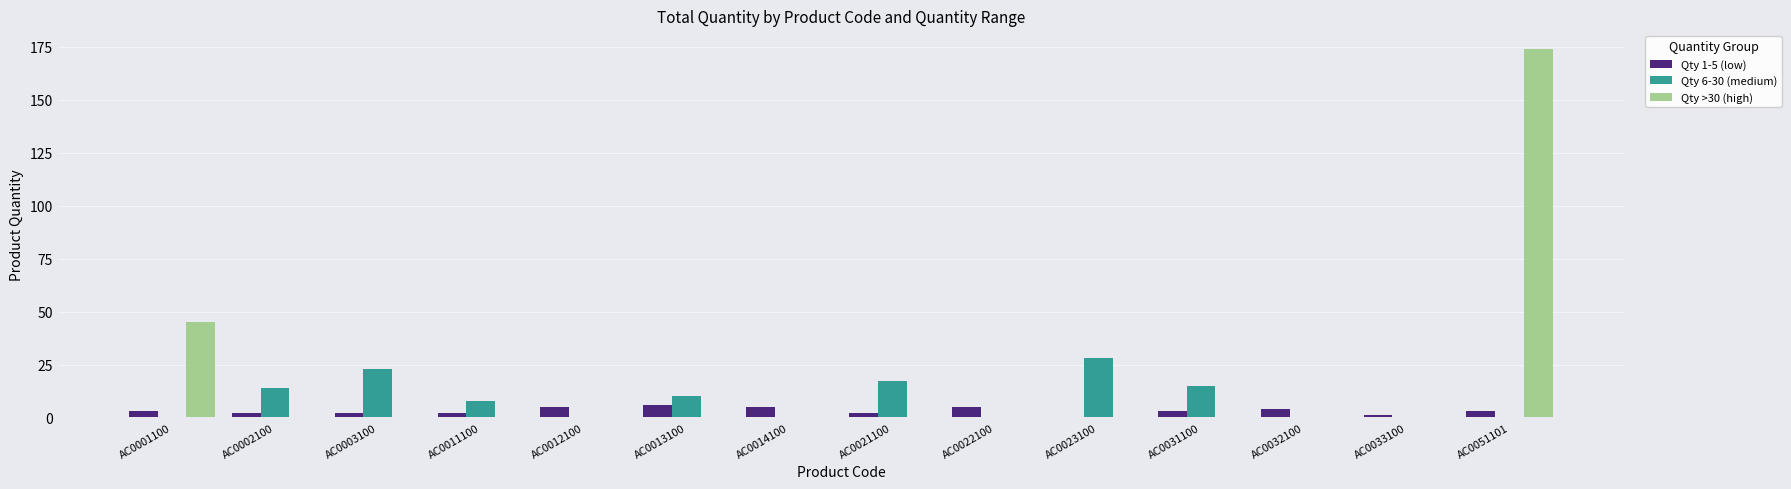

Reading left to right, what are all the values shown in this chart?

Qty 1-5 (low): AC0001100=3	AC0002100=2	AC0003100=2	AC0011100=2	AC0012100=5	AC0013100=6	AC0014100=5	AC0021100=2	AC0022100=5	AC0023100=0	AC0031100=3	AC0032100=4	AC0033100=1	AC0051101=3
Qty 6-30 (medium): AC0001100=0	AC0002100=14	AC0003100=23	AC0011100=8	AC0012100=0	AC0013100=10	AC0014100=0	AC0021100=17	AC0022100=0	AC0023100=28	AC0031100=15	AC0032100=0	AC0033100=0	AC0051101=0
Qty >30 (high): AC0001100=45	AC0002100=0	AC0003100=0	AC0011100=0	AC0012100=0	AC0013100=0	AC0014100=0	AC0021100=0	AC0022100=0	AC0023100=0	AC0031100=0	AC0032100=0	AC0033100=0	AC0051101=174